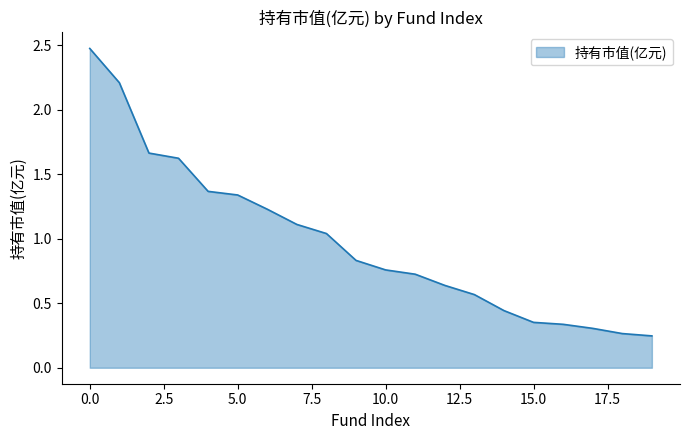

What is the maximum value shown in the chart?

2.5